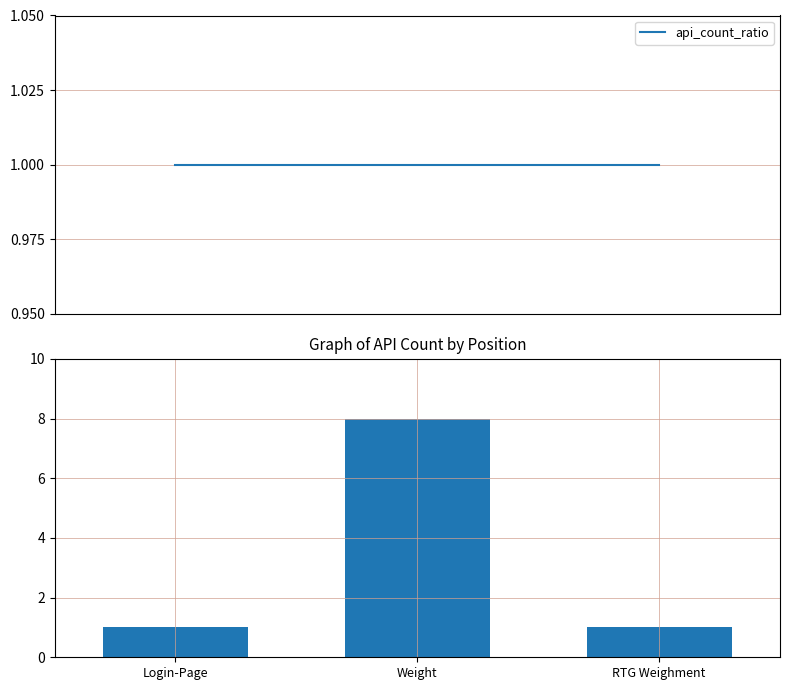

How many values are between 1 and 8?

3